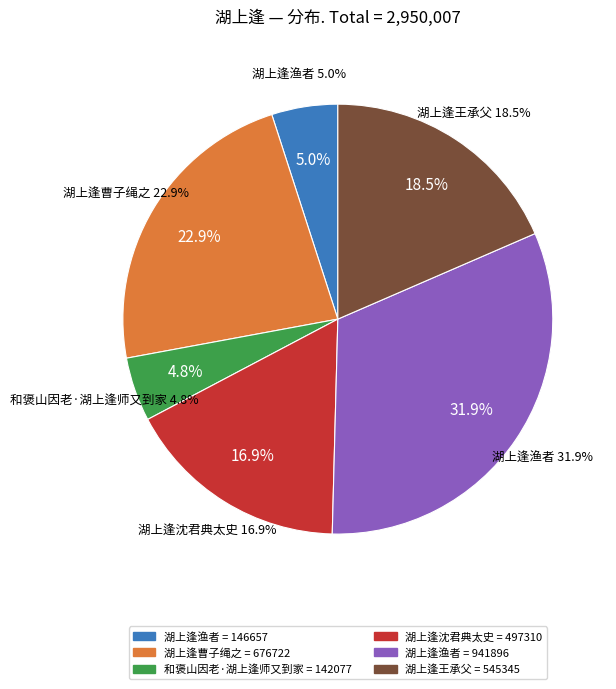

What is the total percentage of 和褒山因老·湖上逢师又到家 and 湖上逢渔者?

36.7%